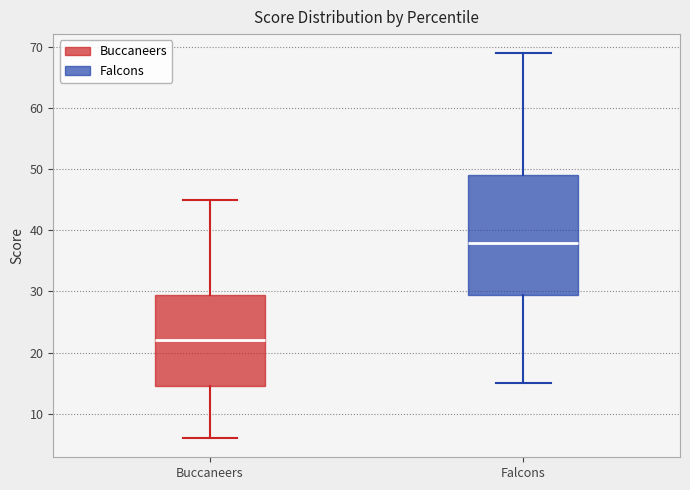

Where does the lower whisker of the box for Buccaneers end on the y-axis? The values are not printed on the chart, so give them approximately, as read against the axis.

6